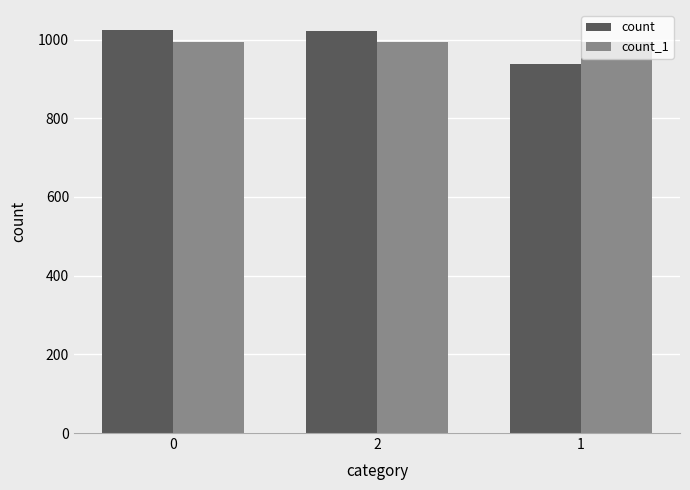

Which category has the lowest value across all series?

1